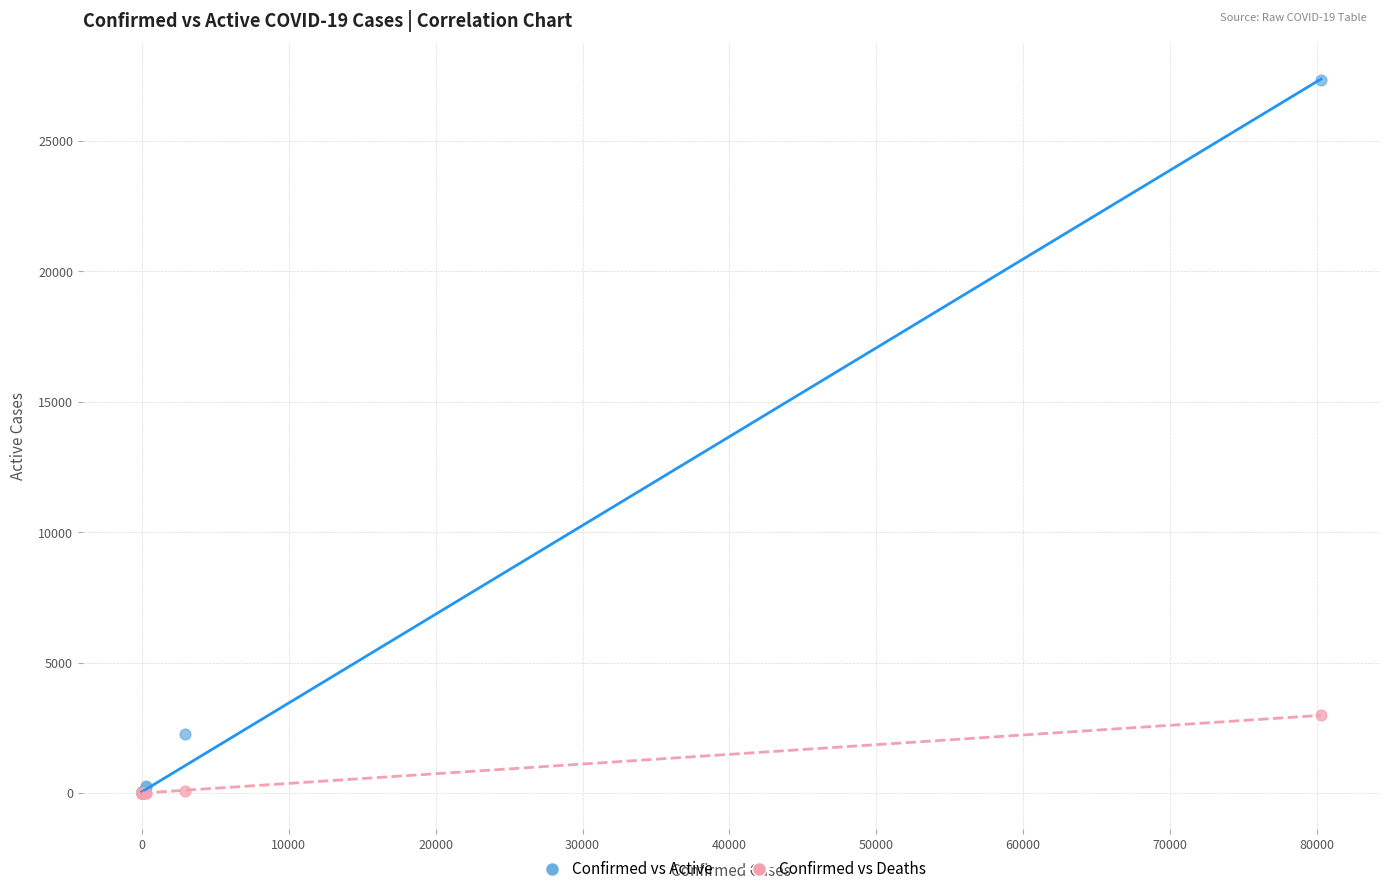

Across all series, what Y value is closest to 13667?

2981